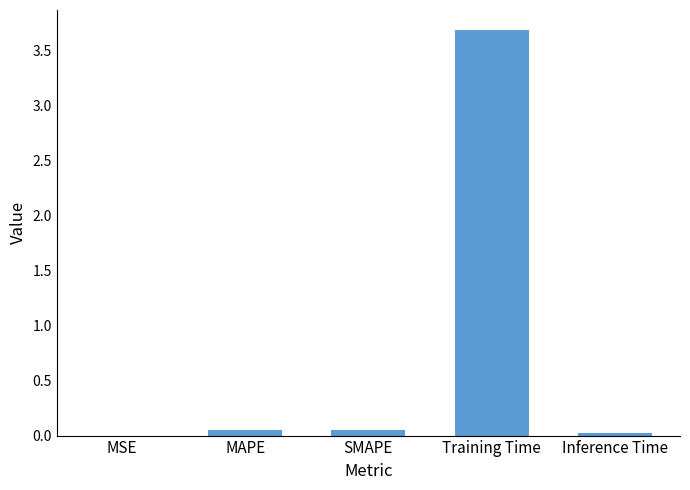

What is the maximum value shown in the chart?

3.7